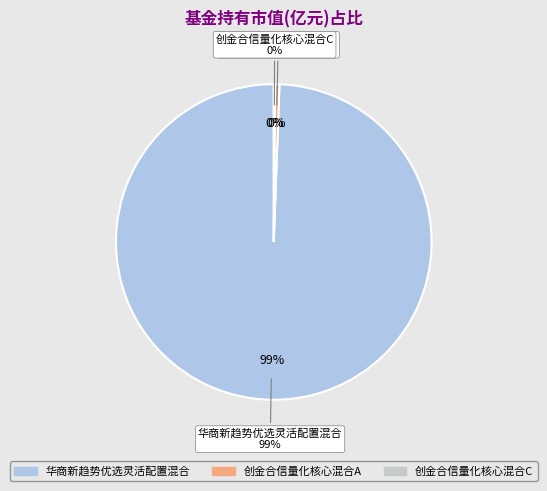

Count the number of slices in the pie.

3